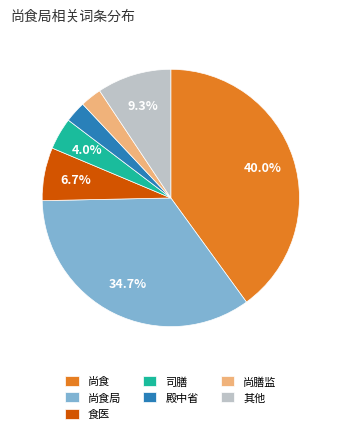

To the nearest percent, what is the difference between the largest and smallest slice percentages?

37%